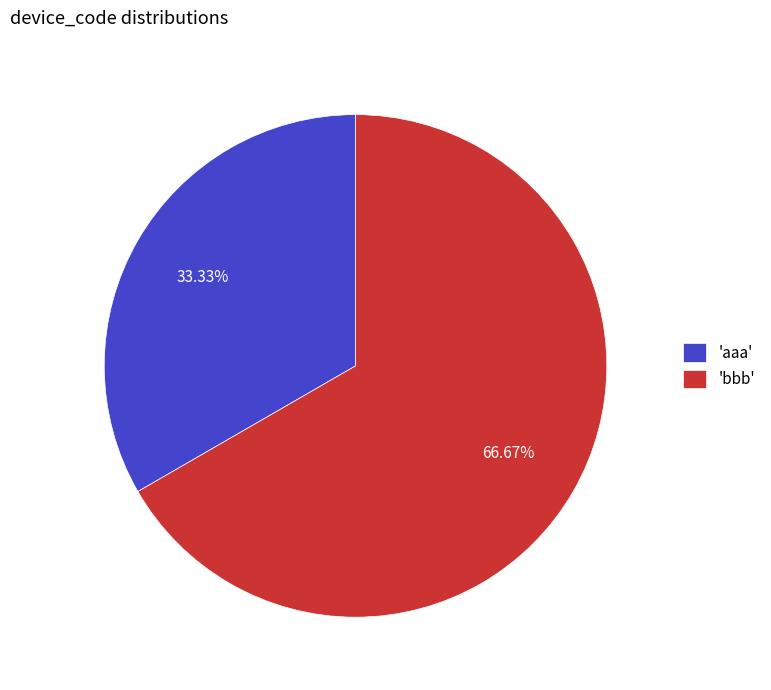

Which category has the biggest portion of the pie?

'bbb'